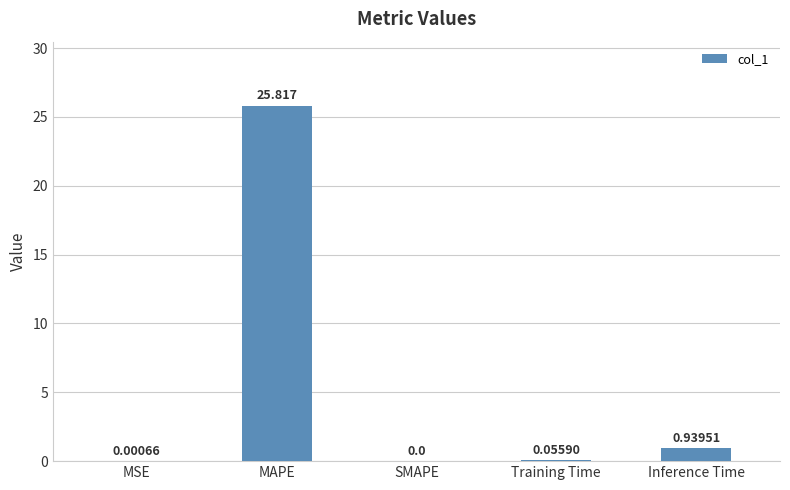

Where is the data nearest to the value 12?

Inference Time